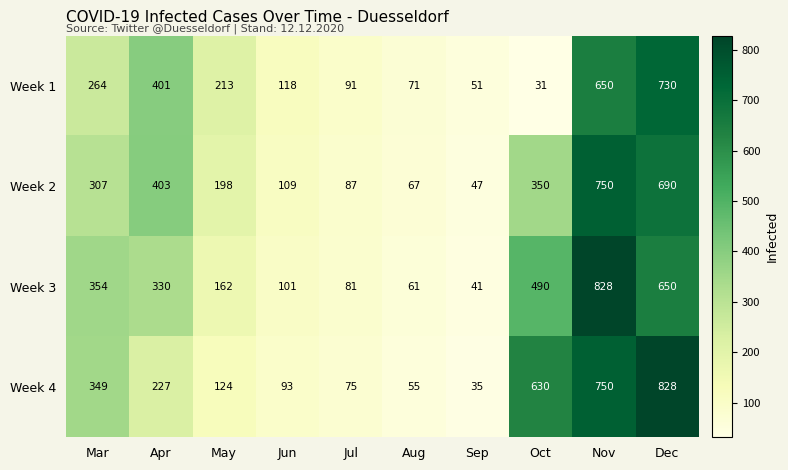

Which category has the lowest value in the Week 3 series?

Sep